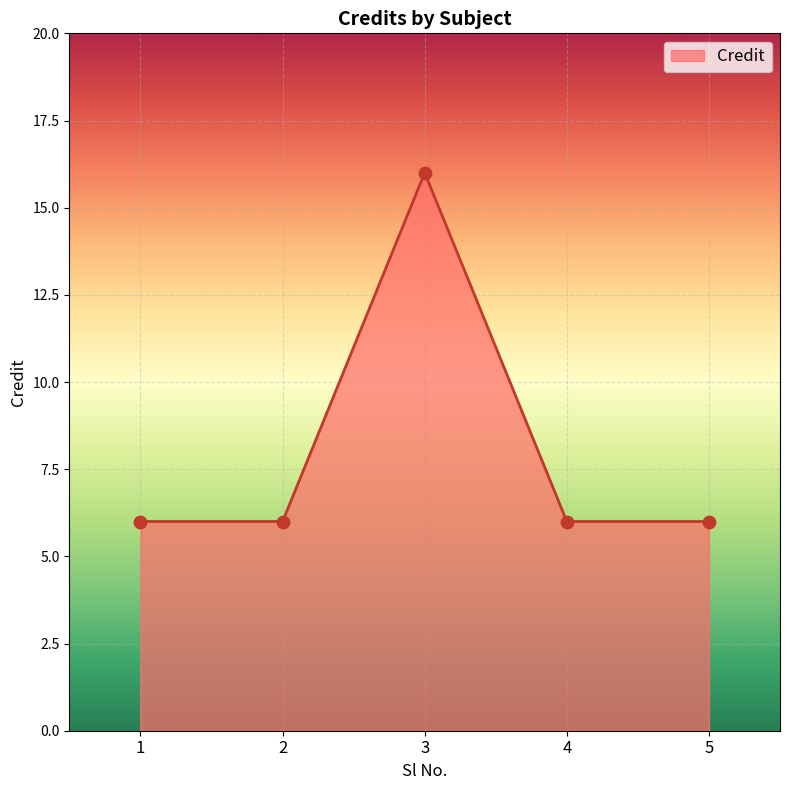

What is the ratio of the value at 3 to the value at 4?

2.7